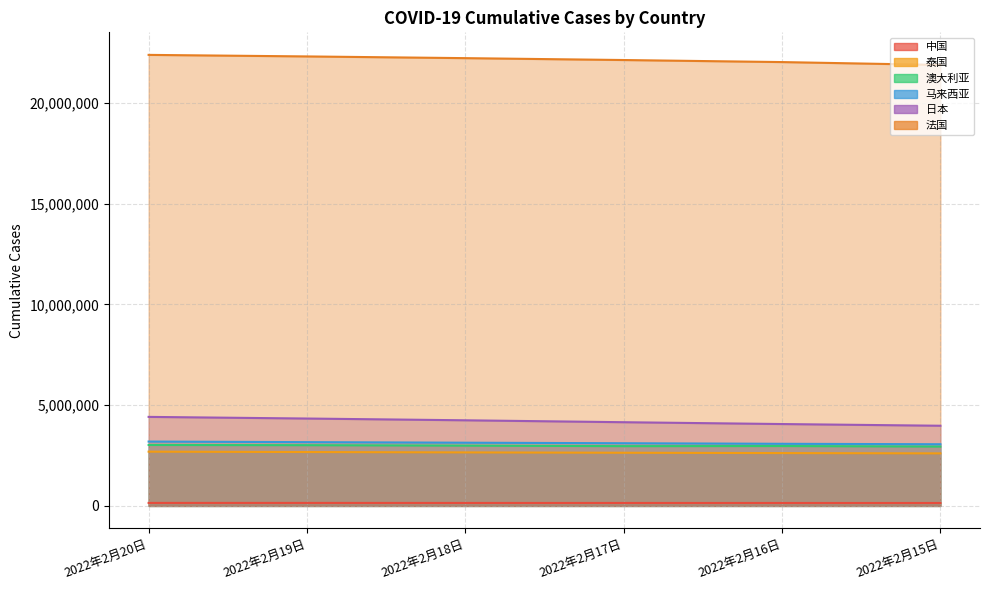

Is the value of 澳大利亚 at 2022年2月20日 greater than the value of 日本 at 2022年2月16日?

No